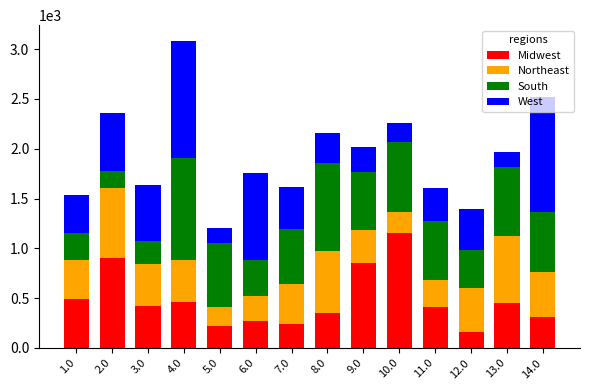

What is the maximum value for Midwest?

1156.0